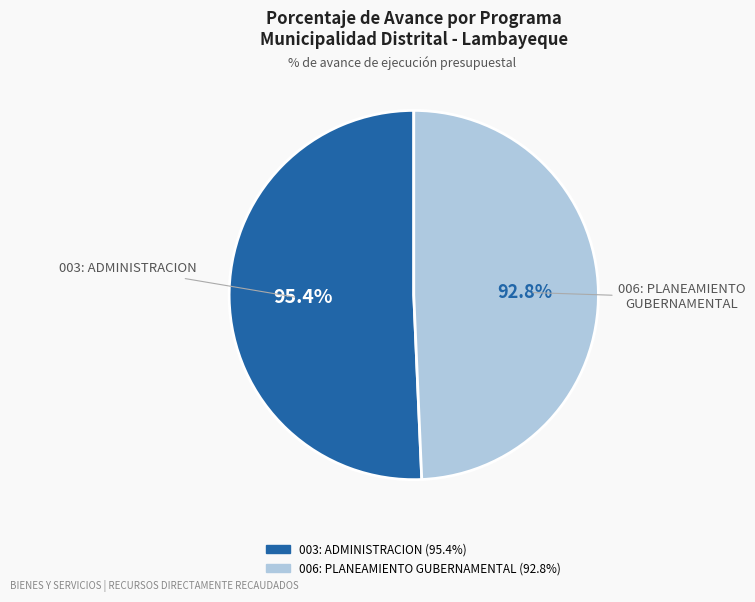

How many segments does this pie chart have?

2